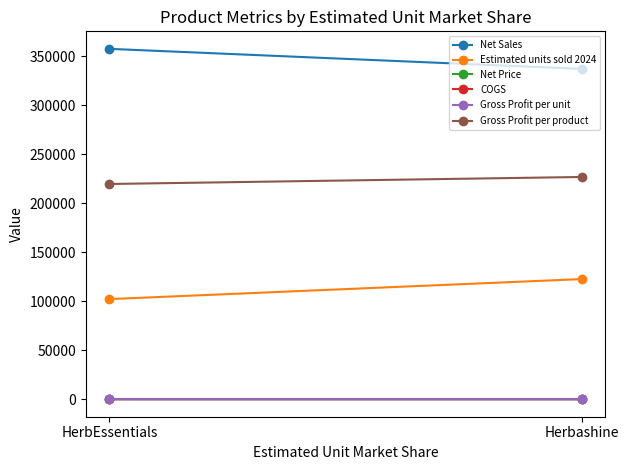

The Net Price series shows 4.7 at Herbashine. True or false?

False